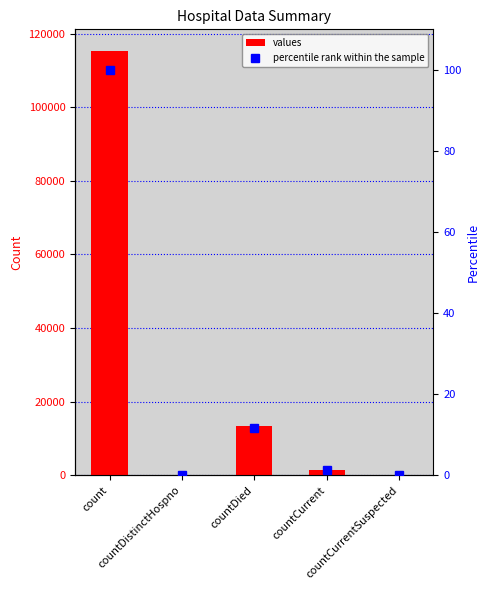

Reading left to right, what are all the values shown in this chart?

values: count=115379.0	countDistinctHospno=0.0	countDied=13343.0	countCurrent=1383.0	countCurrentSuspected=0.0
percentile rank within the sample: count=100.0	countDistinctHospno=0.0	countDied=11.6	countCurrent=1.2	countCurrentSuspected=0.0